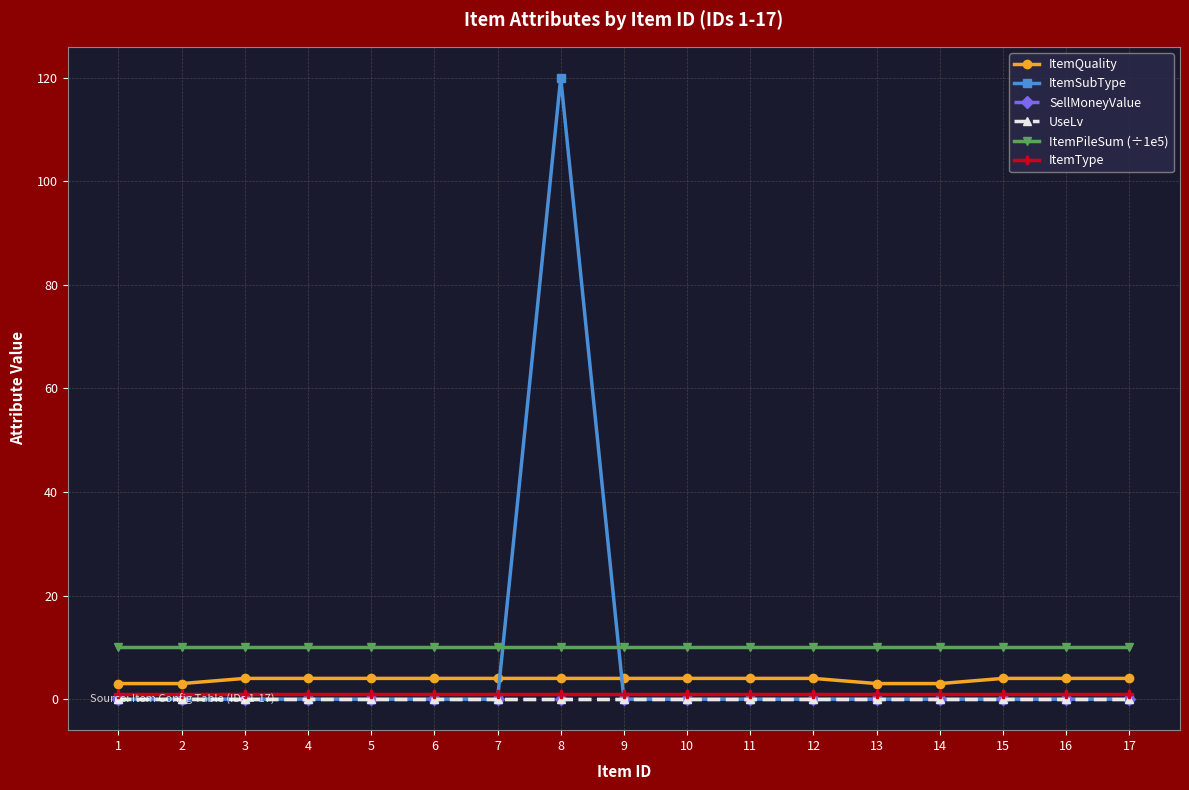

Which series has the widest spread of values?

ItemSubType